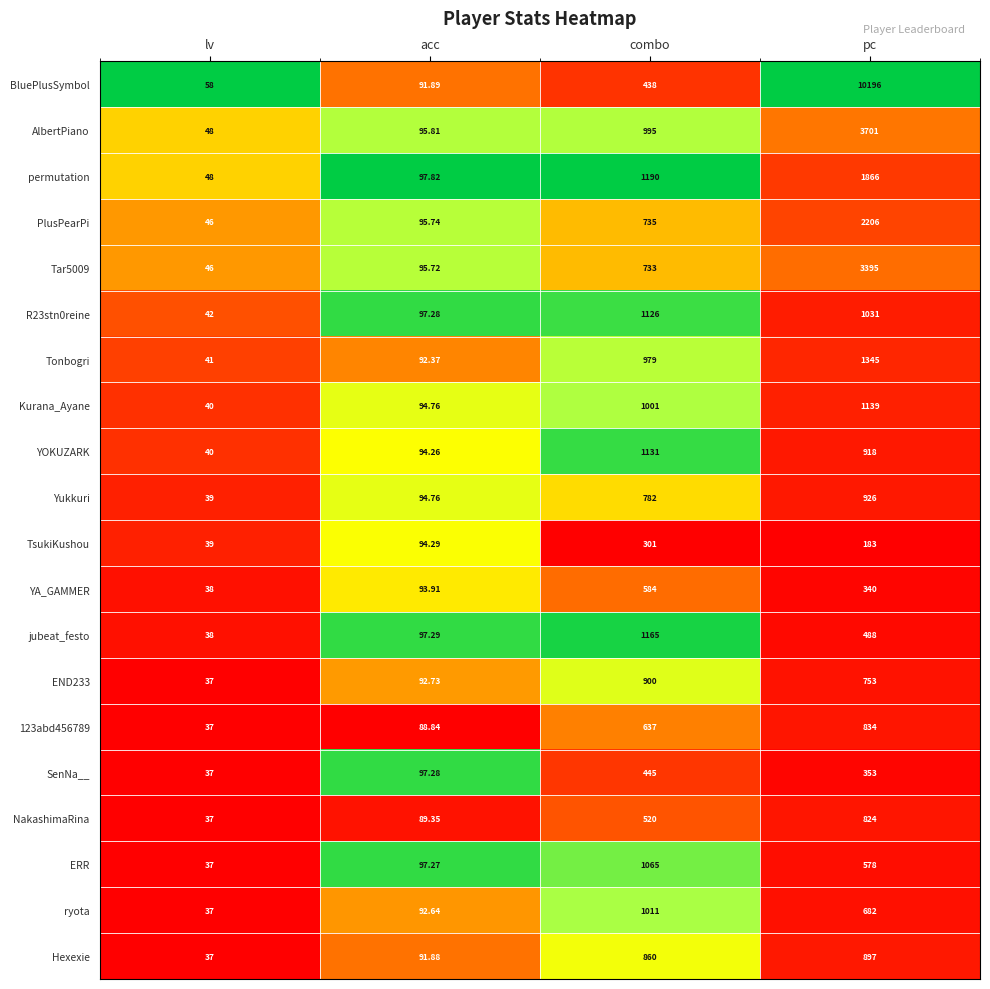

At which label does ERR first exceed 578?

combo